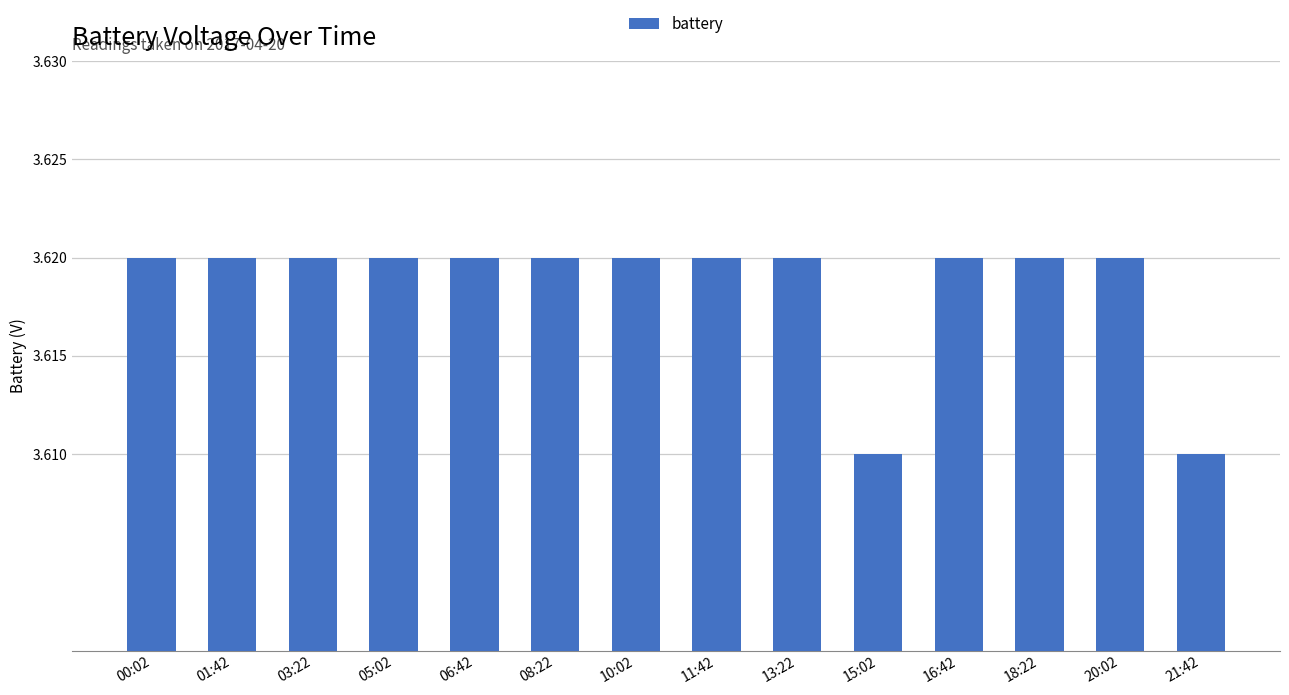

Is it true that the value at 05:02 is 1.1?

False